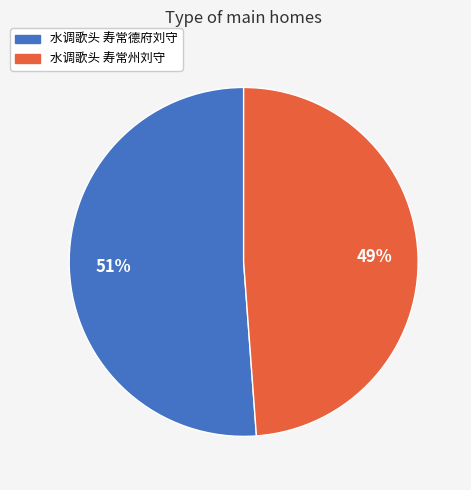

To the nearest percent, what is the average slice percentage?

50%